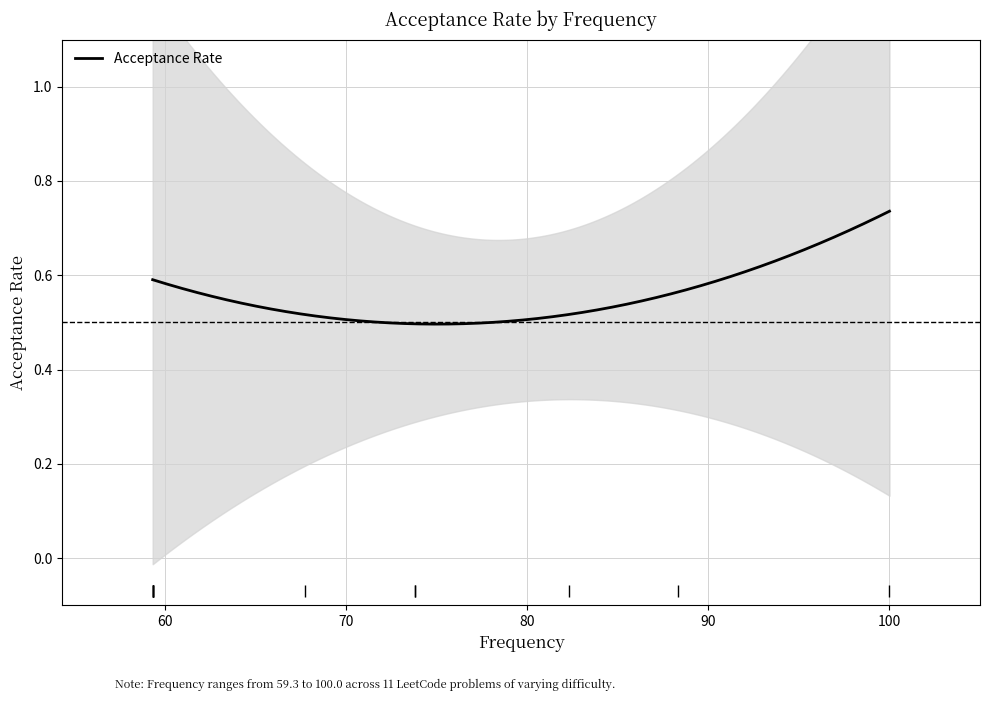

True or false: the data shows 1.0 at Flood Fill.

False